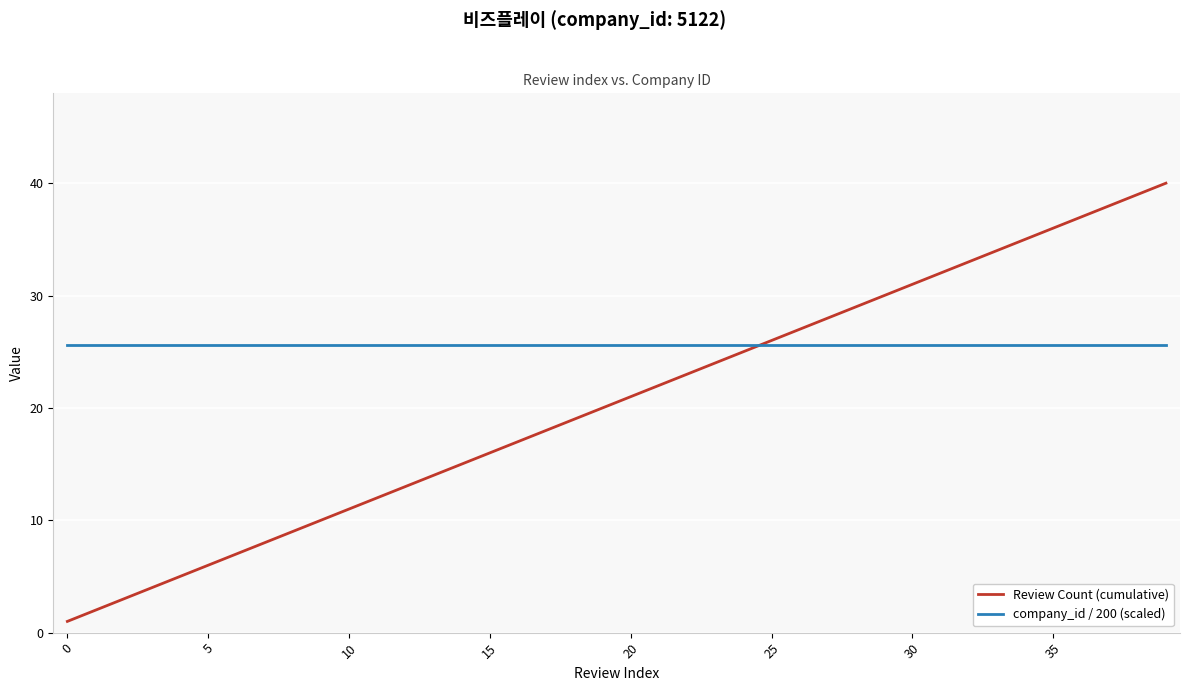

Which series has the largest total across all categories?

company_id / 200 (scaled)